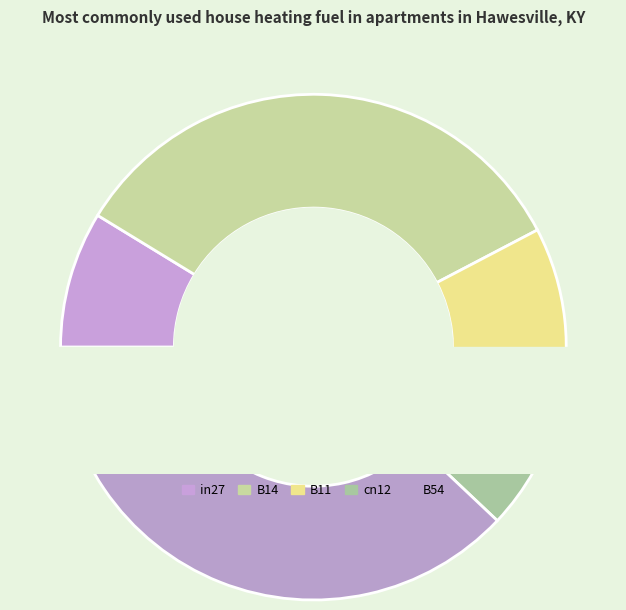

Does any single category account for the majority?

No